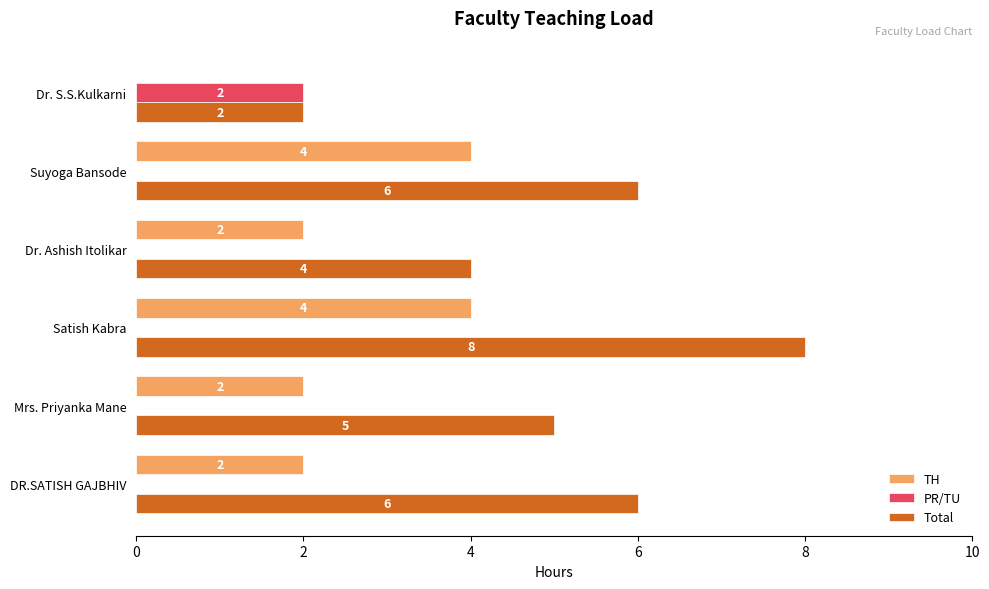

Is it true that PR/TU equals 1 at Dr. S.S.Kulkarni?

False